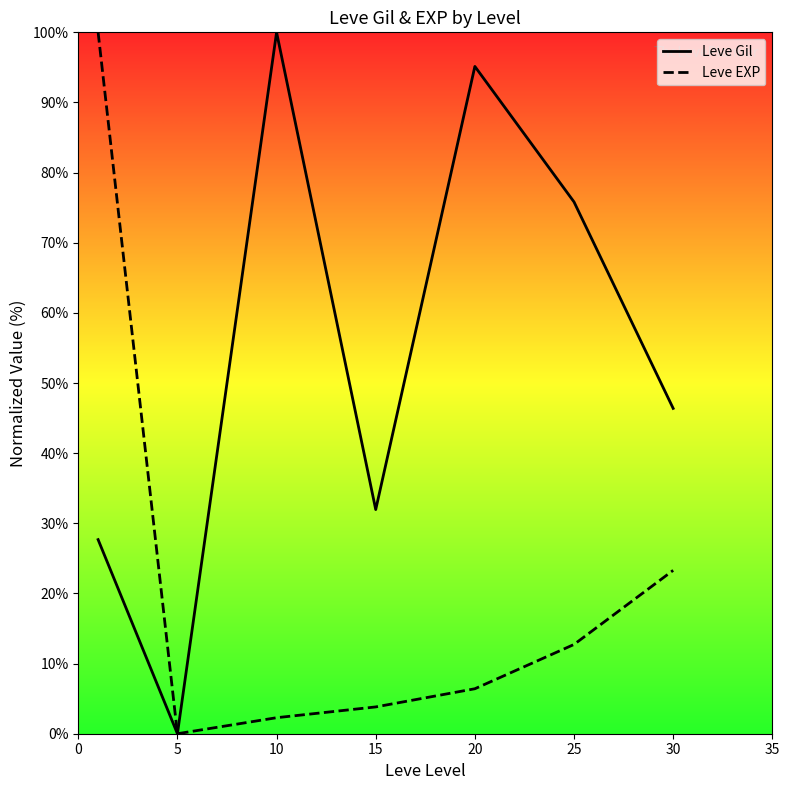

Which series has the largest range (max minus min)?

Leve Gil